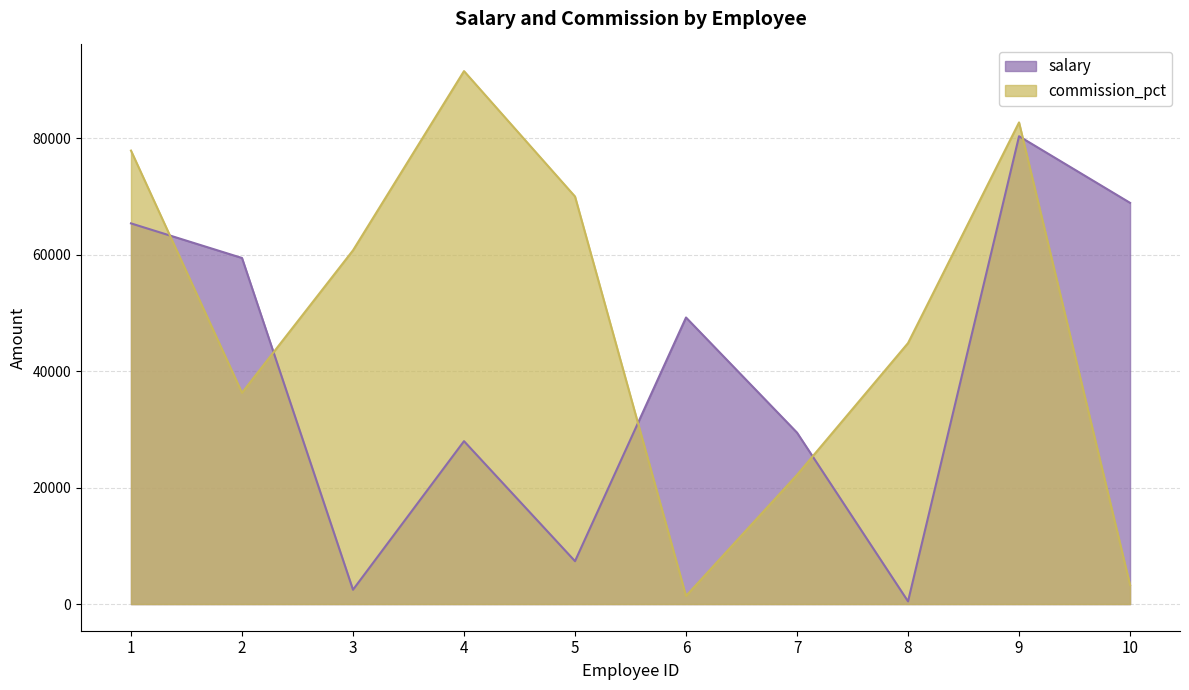

Rank the series by their average value, from lowest to highest.

salary, commission_pct